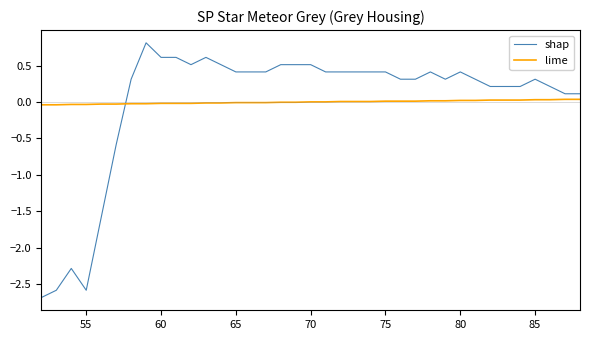

What is the greatest value displayed?

0.8